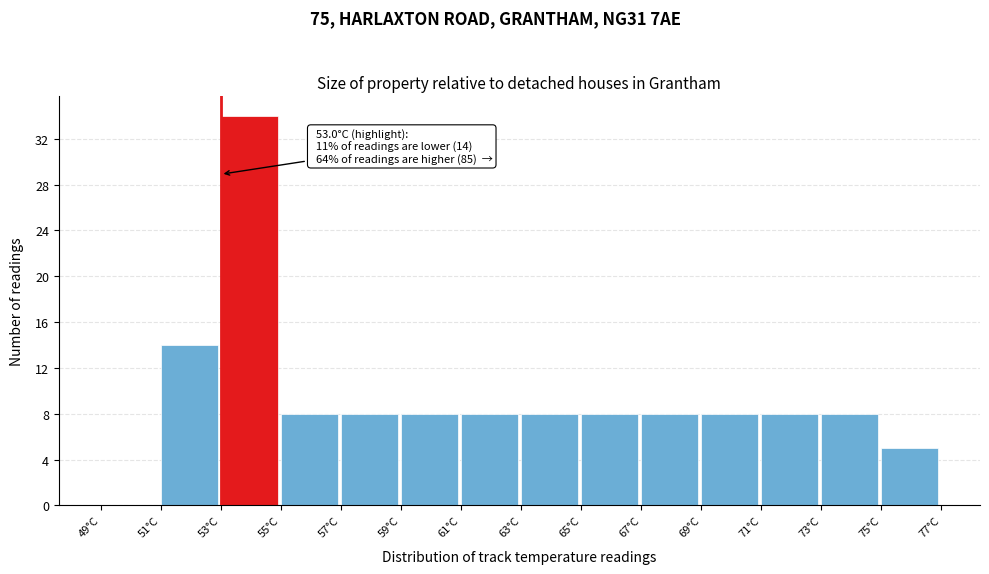

Which range on the x-axis has the tallest bar?

53 to 55